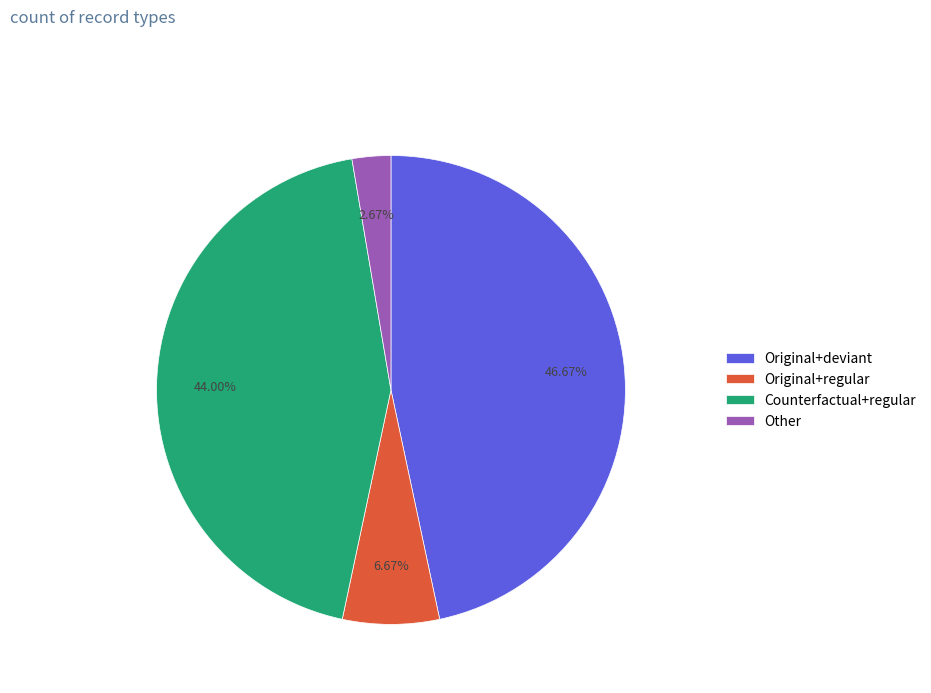

To the nearest percent, what is the average slice percentage?

25%